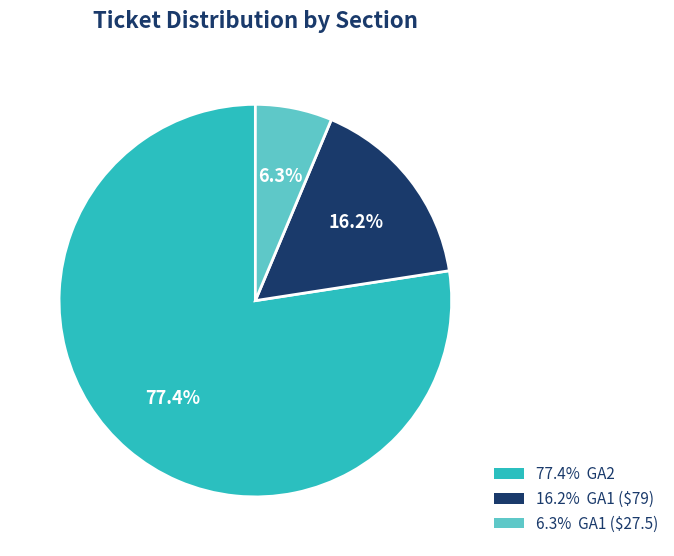

Does any single category account for the majority?

Yes